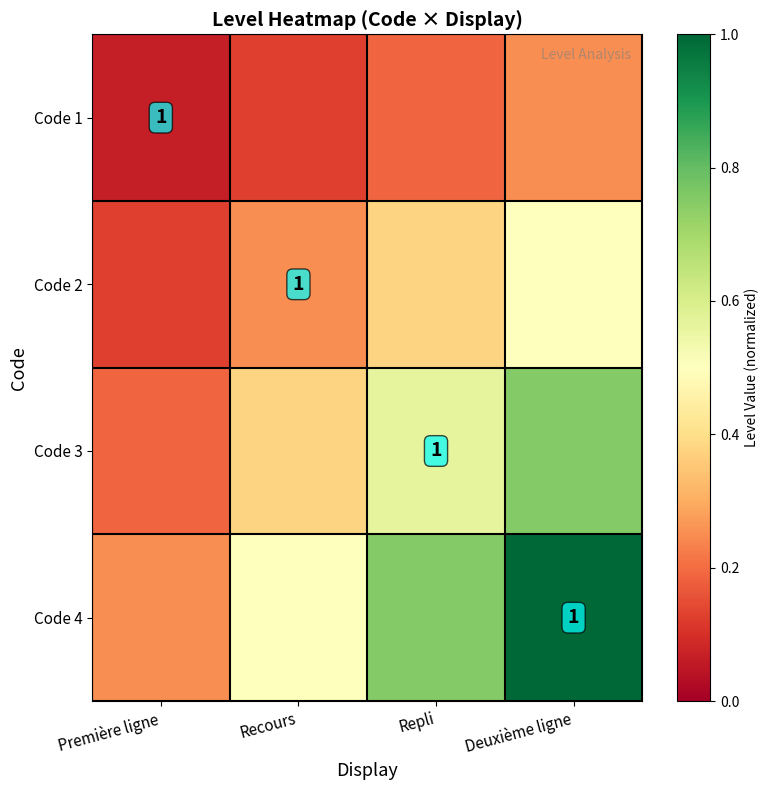

Rank the categories by Code 3 value from highest to lowest.

Deuxième ligne, Repli, Recours, Première ligne